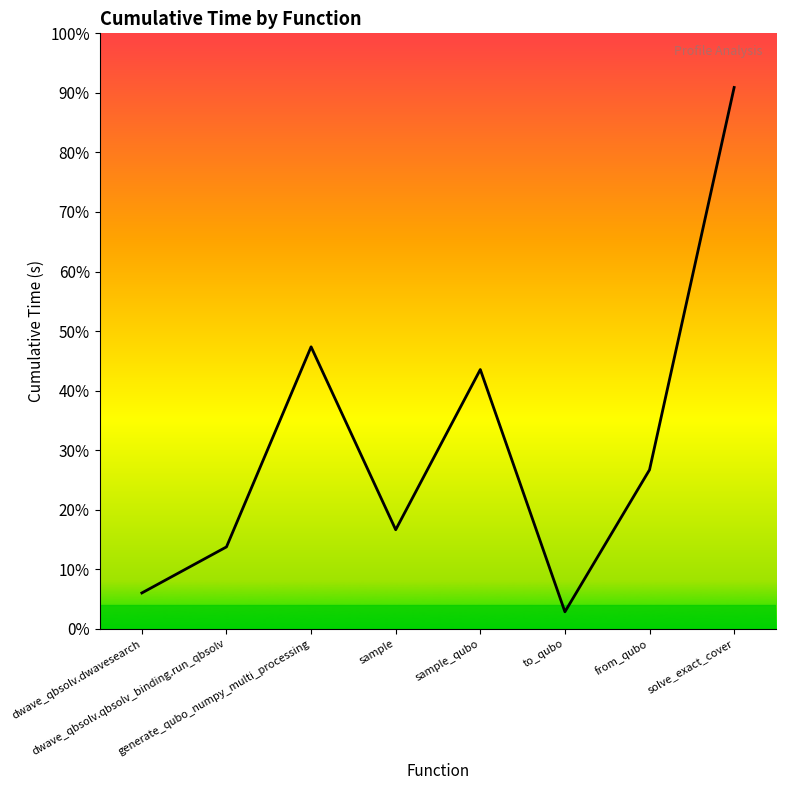

List the labels in order of value, smallest first.

to_qubo, dwave_qbsolv.dwavesearch, dwave_qbsolv.qbsolv_binding.run_qbsolv, sample, from_qubo, sample_qubo, generate_qubo_numpy_multi_processing, solve_exact_cover